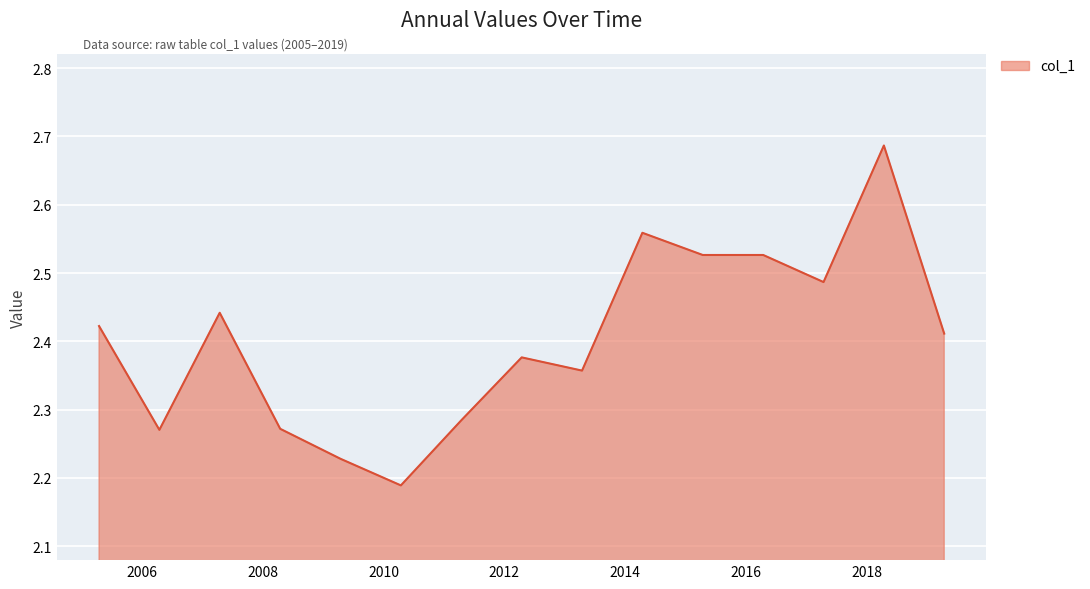

How many series are shown in this chart?

1